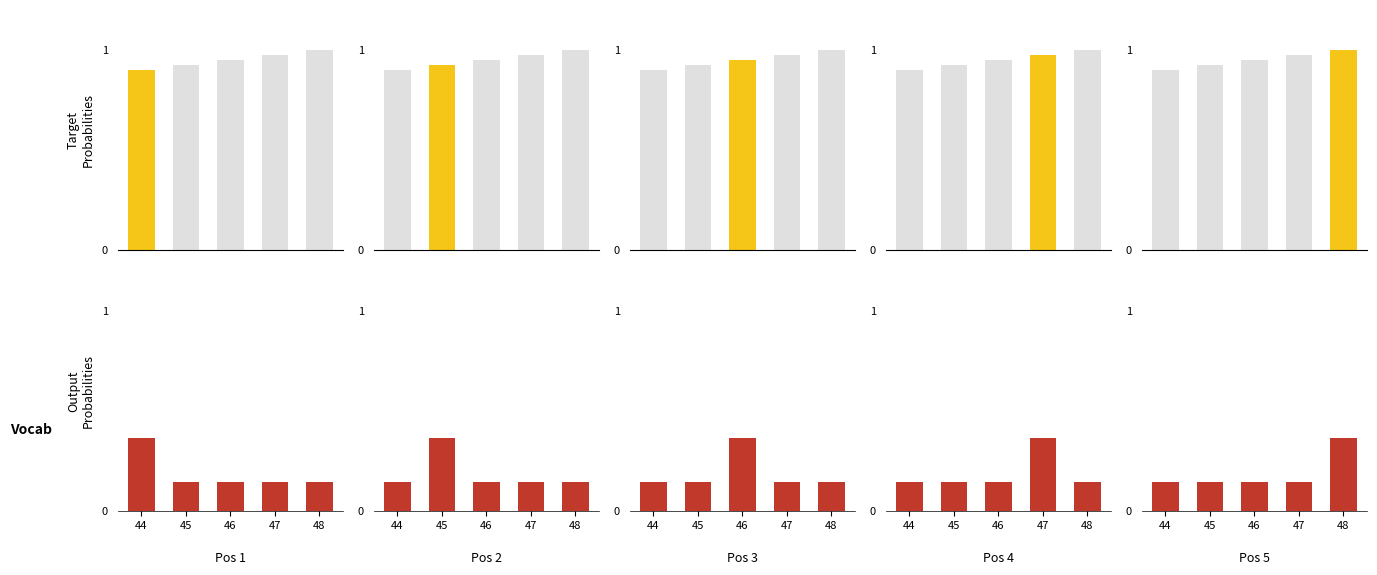

How many bars are there in each group?

2